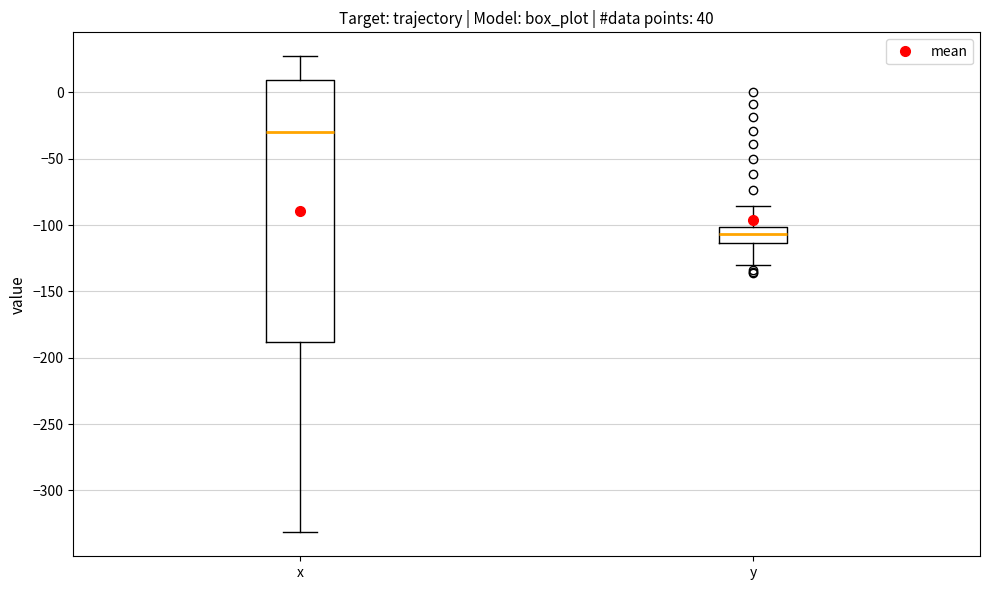

Reading left to right, read every box against the y-axis: the position of its median line, the range the box covers, and the ends of its whiskers. The values are not printed on the chart, so give them approximately, as read against the axis.

x: median -30, box -190 to 10, whiskers -330 to 25
y: median -105, box -115 to -100, whiskers -130 to -85